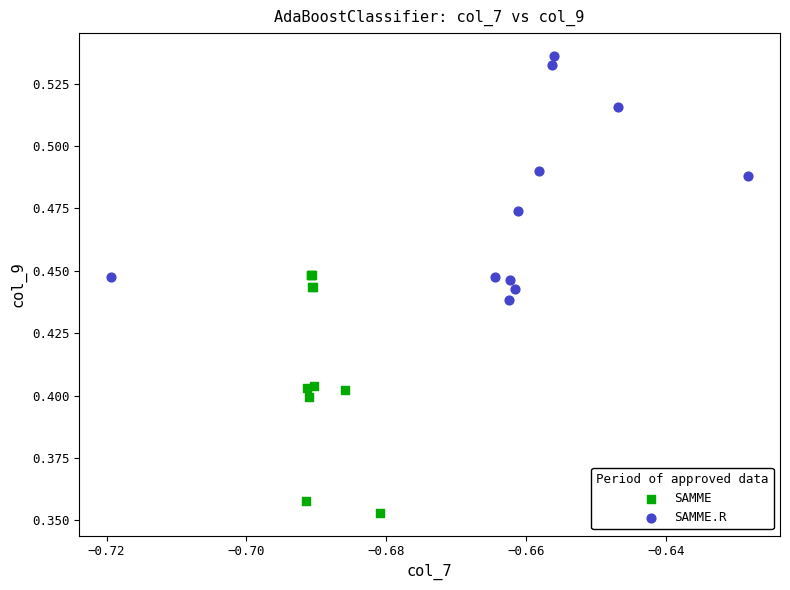

Which series contains the lowest Y value?

SAMME